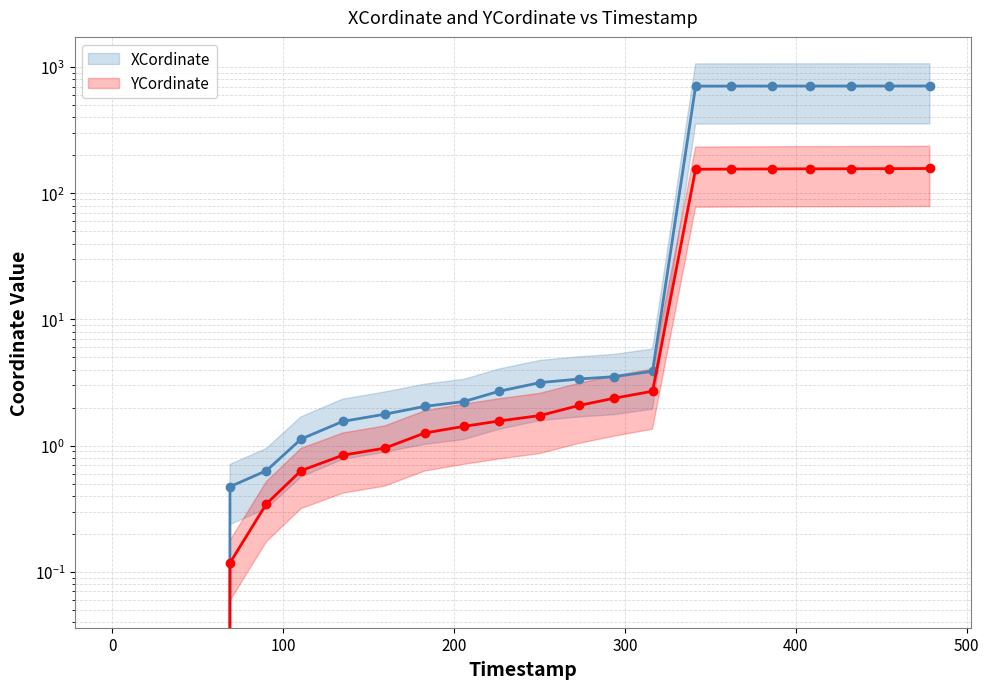

At how many categories does at least one series exceed 241?

7